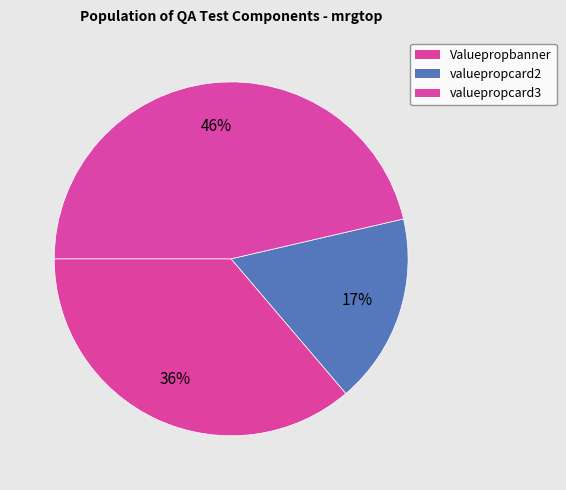

How many slices are in this pie chart?

3